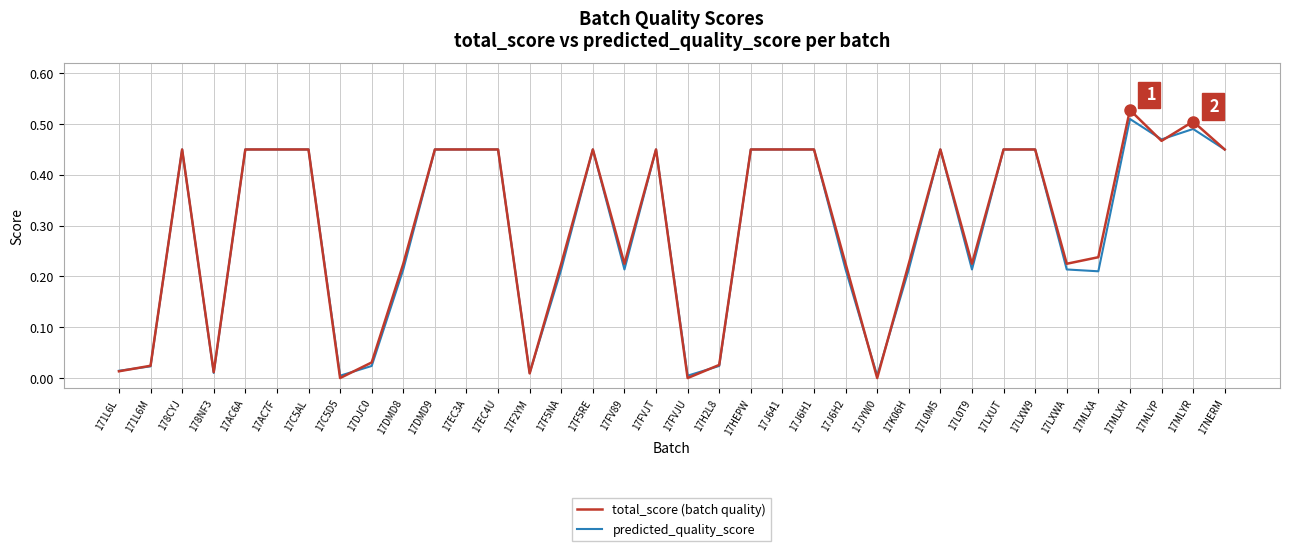

The total_score (batch quality) series shows 0.0 at 17H2L8. True or false?

True